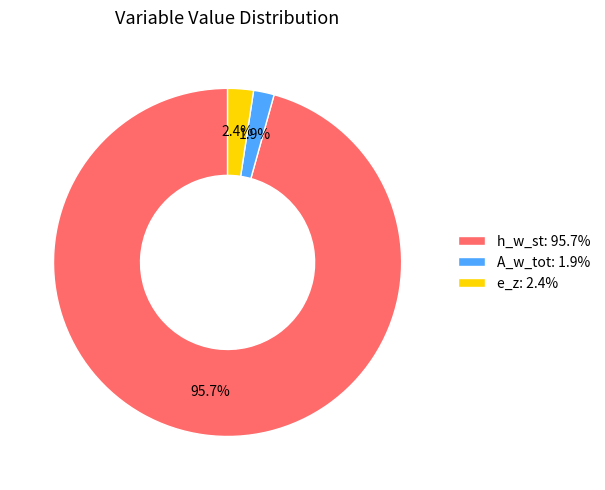

Which slice is the largest?

h_w_st